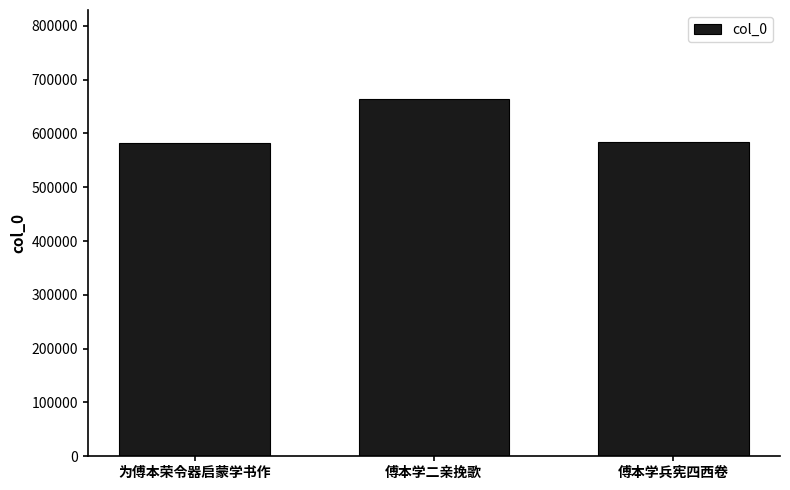

What is the sum of the values at 傅本学兵宪四西卷 and 为傅本荣令器启蒙学书作?

1166806